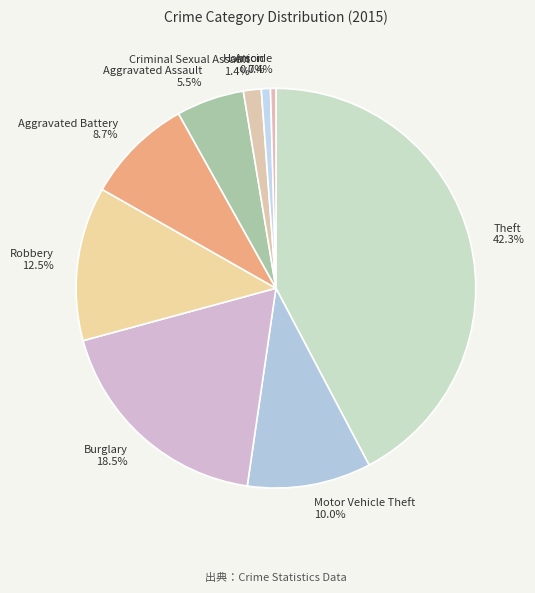

Does Motor Vehicle Theft account for over 50% of the chart?

No